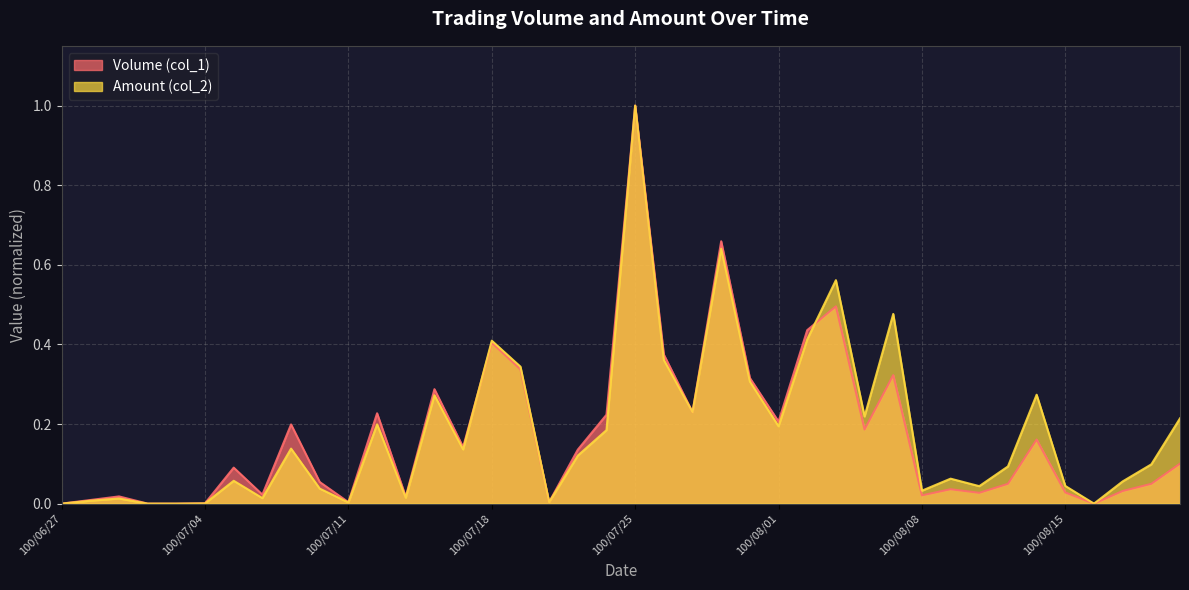

What is the label of the 4th point from the left?

100/06/30